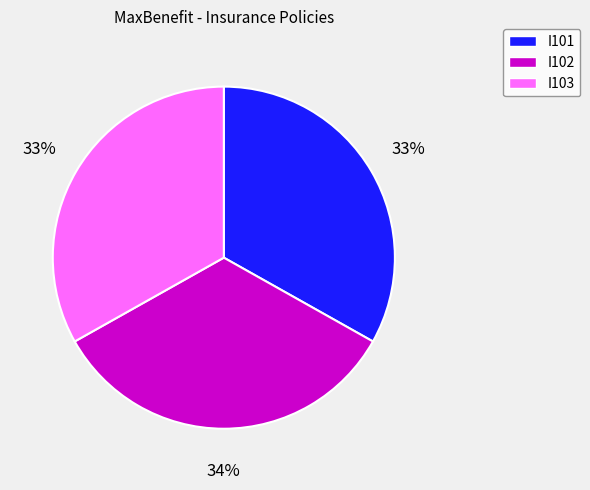

Is it true that I101 is 33% of the pie?

True